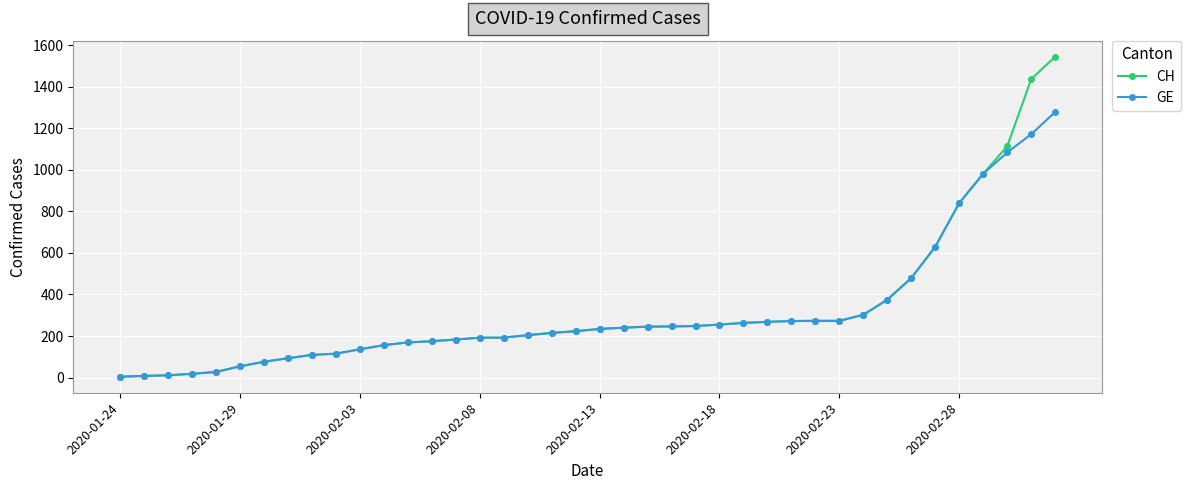

What is the average value of the GE series?

308